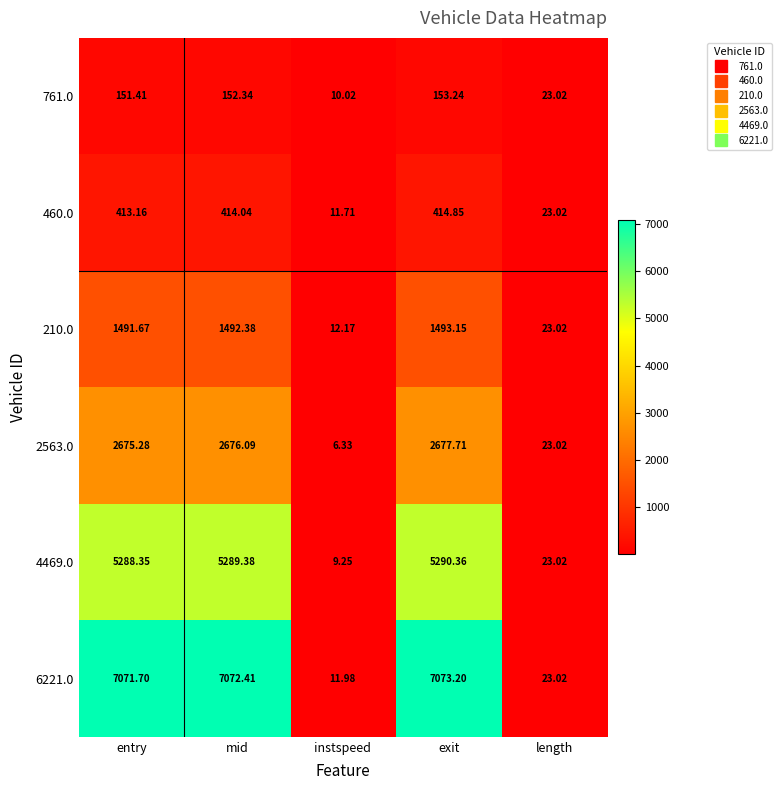

Is the value of 6221.0 at mid greater than the value of 2563.0 at instspeed?

Yes